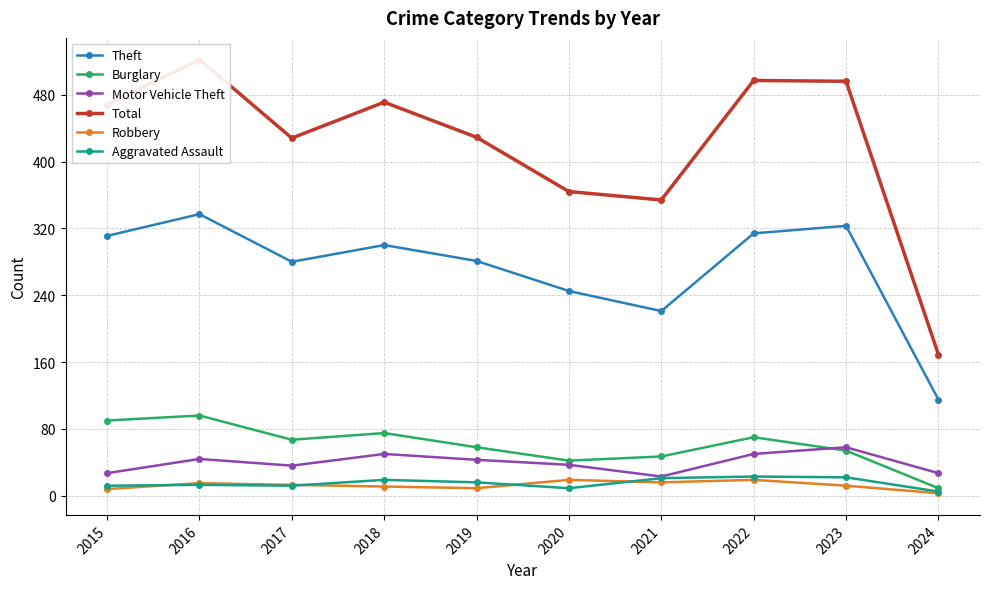

True or false: Burglary and Aggravated Assault cross at least once.

False